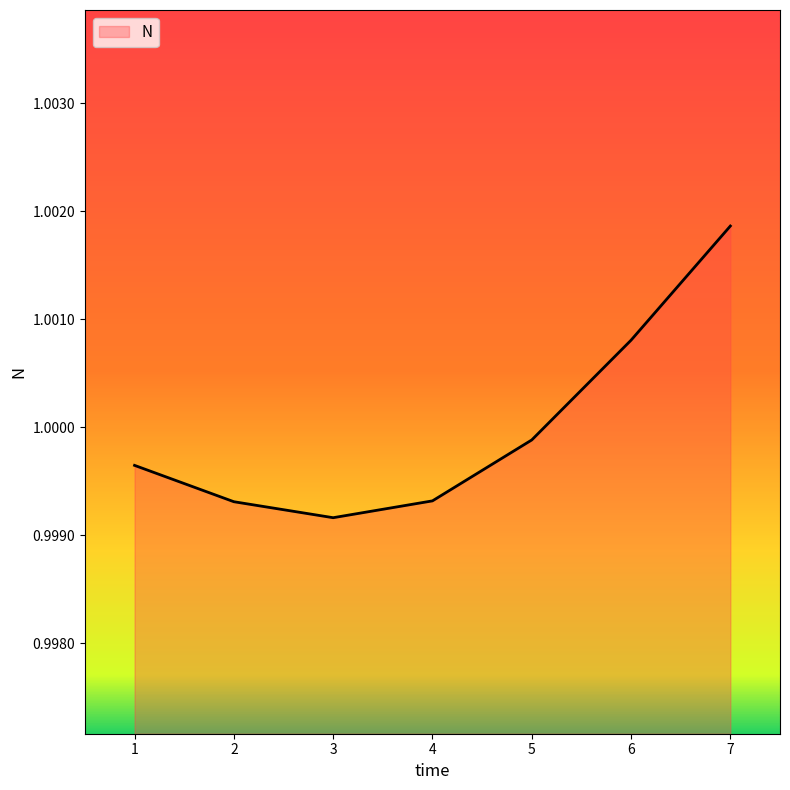

The chart shows a value of 0.6 at 6. True or false?

False